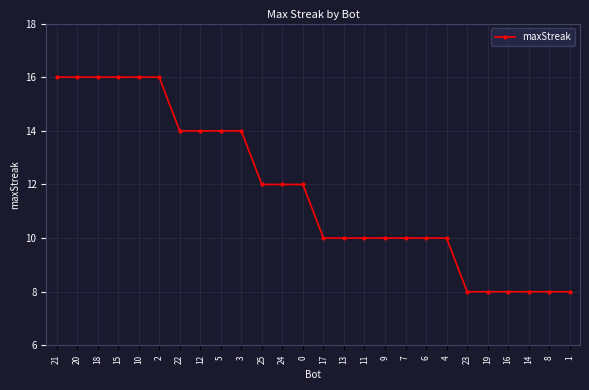

Which has a higher value, 9 or 3?

3